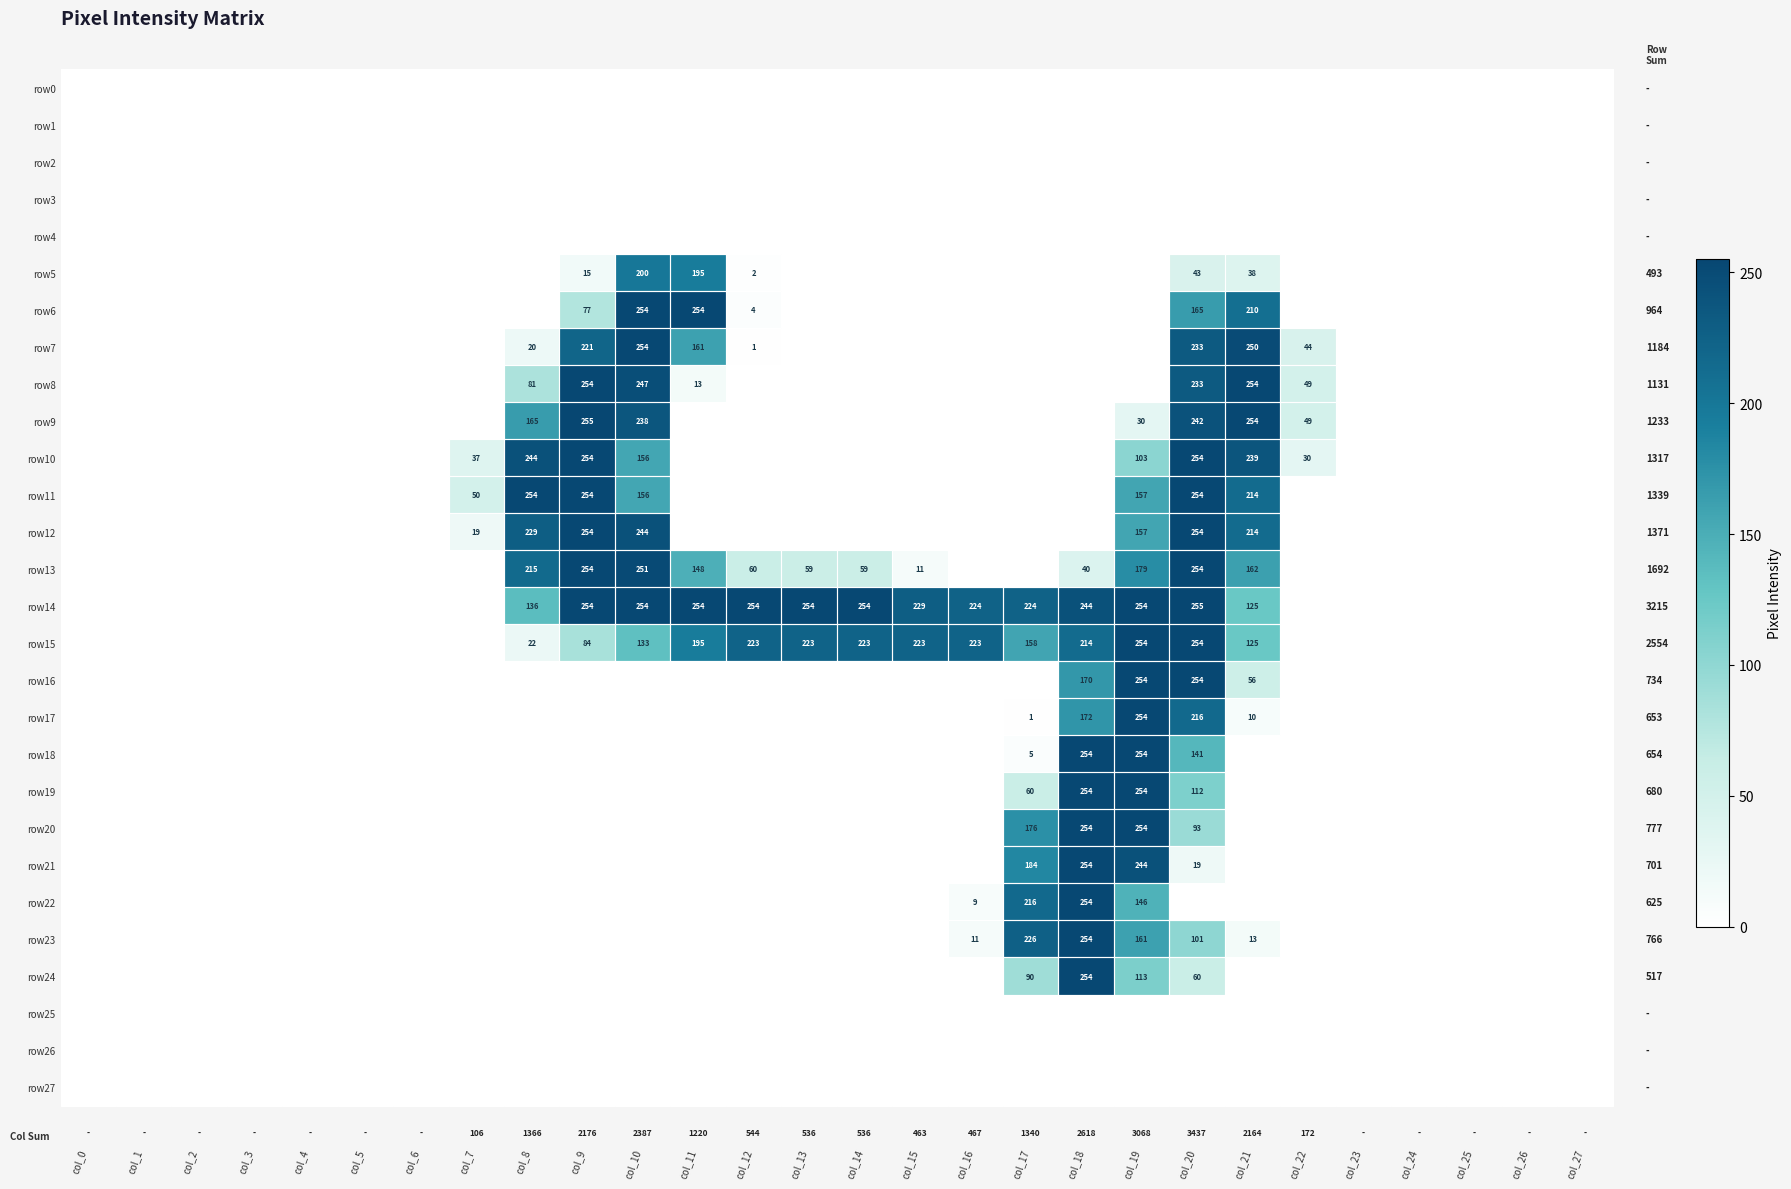

What is the difference between the row14 values at col_15 and col_21?

104